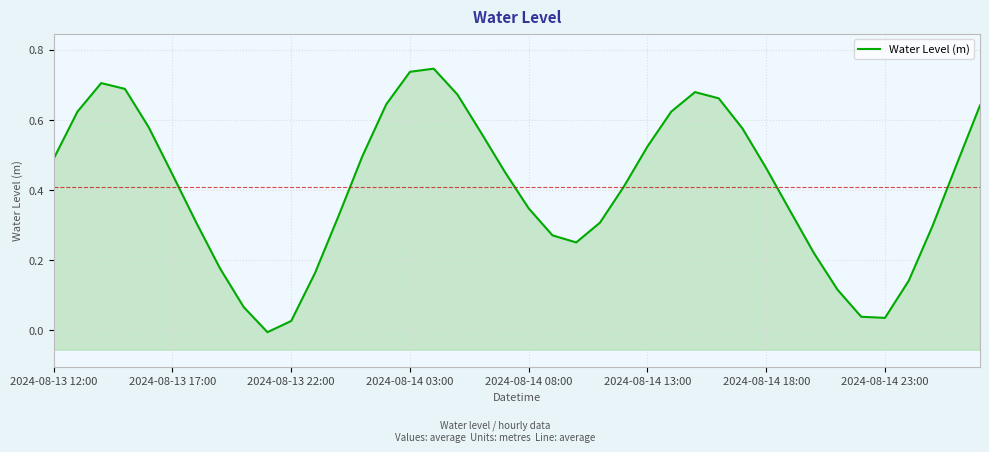

What is the difference between the second highest and minimum values?

0.7